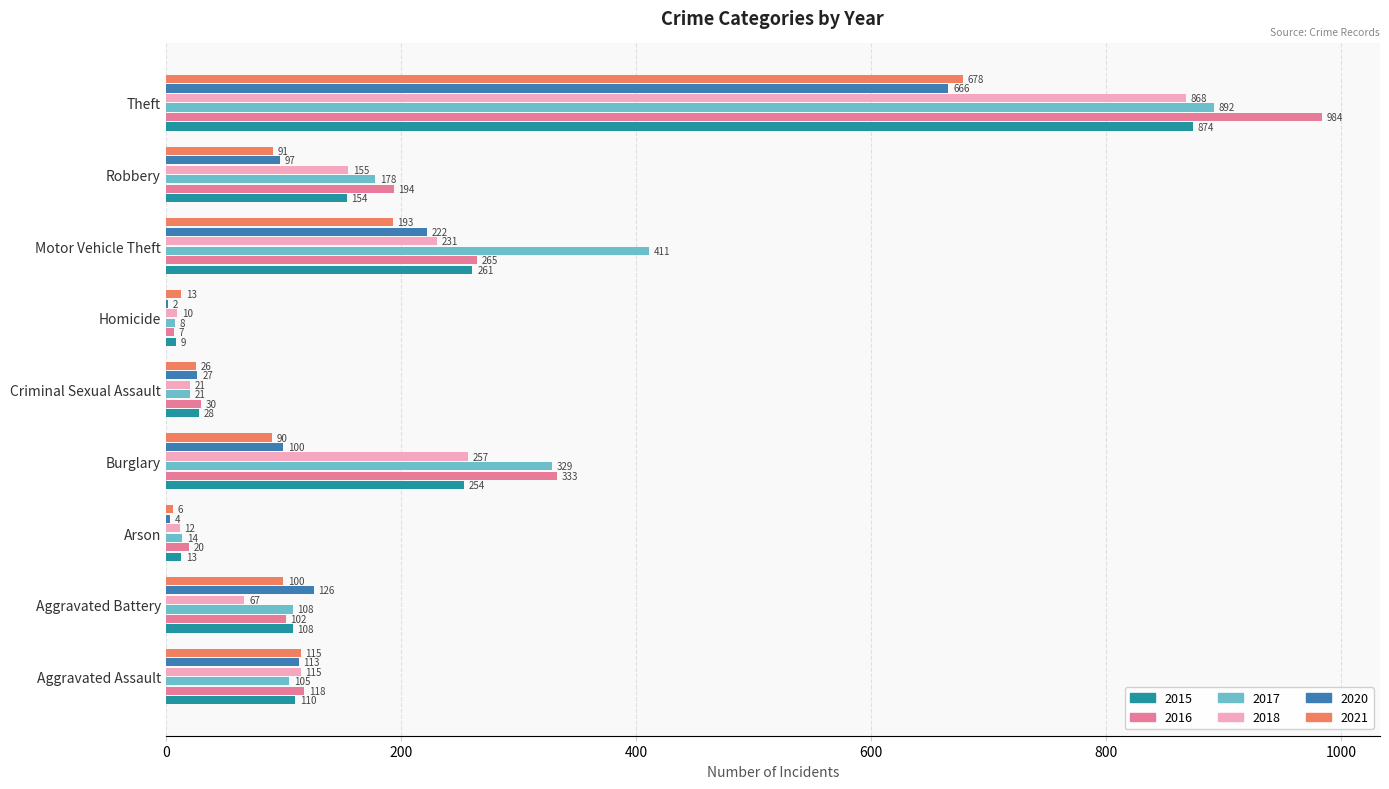

What is the approximate value of 2017 at Homicide?

8